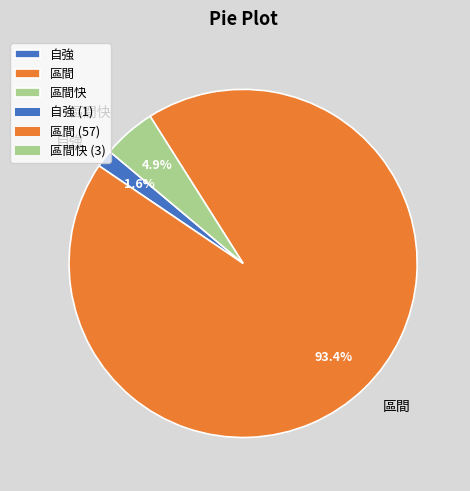

What is the ratio of the value at 自強 to the value at 區間快?

0.3